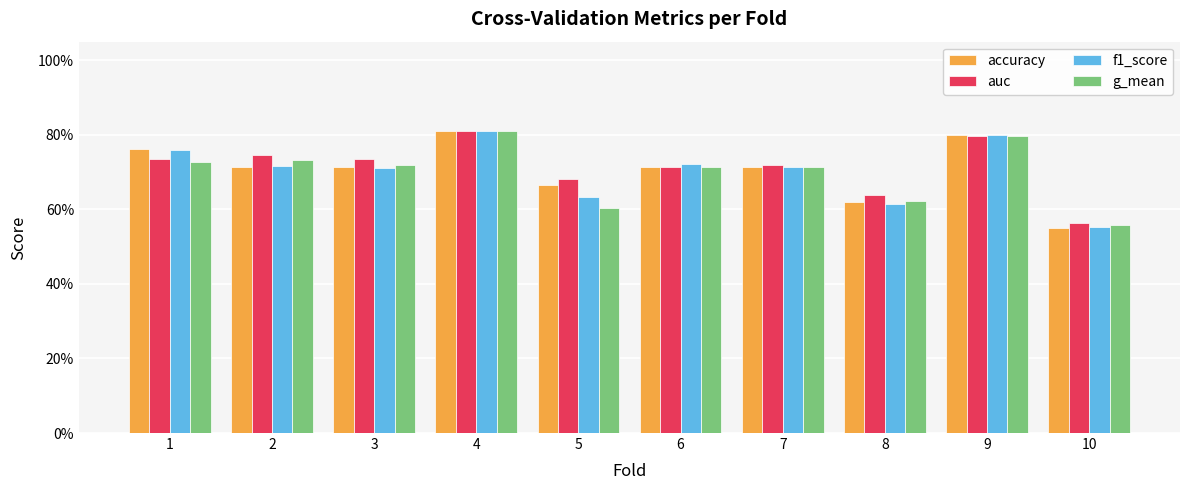

List the series in order of their overall mean, lowest first.

g_mean, f1_score, accuracy, auc